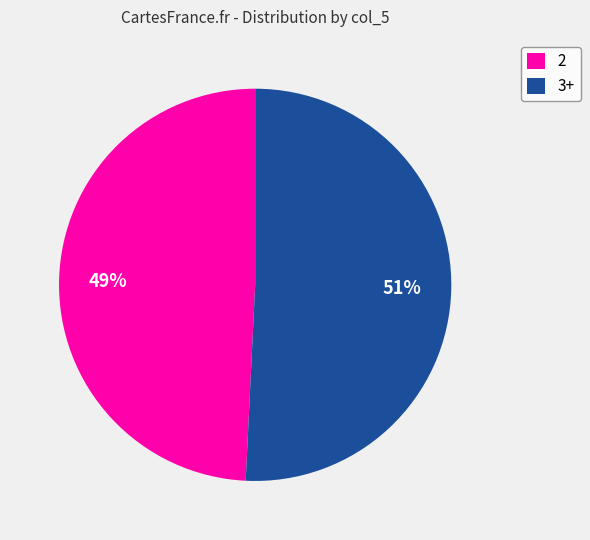

What is the smallest slice in the pie chart?

2